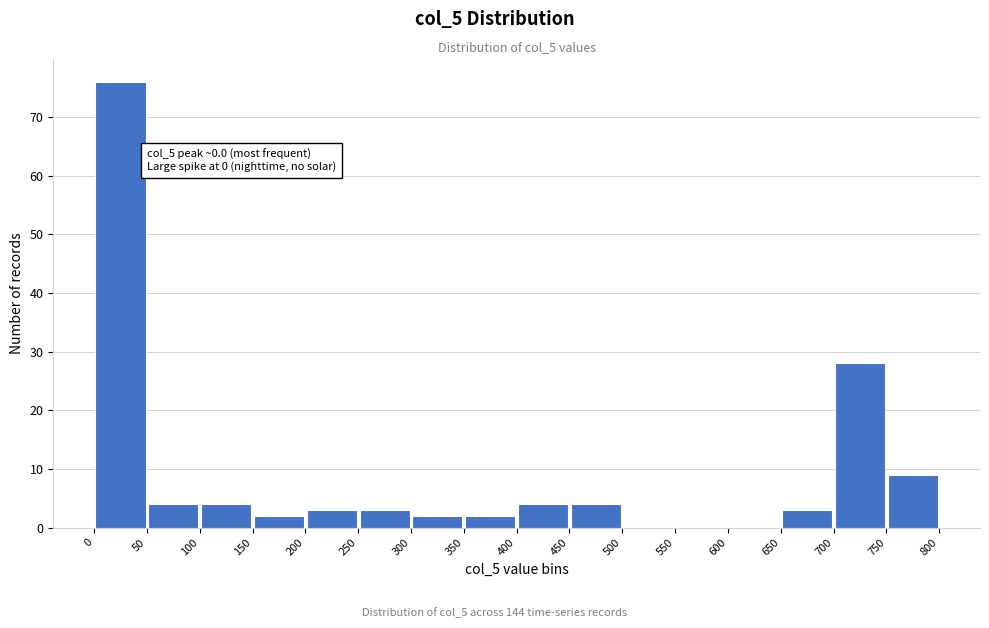

Over which range of the x-axis is the bar tallest?

0 to 50